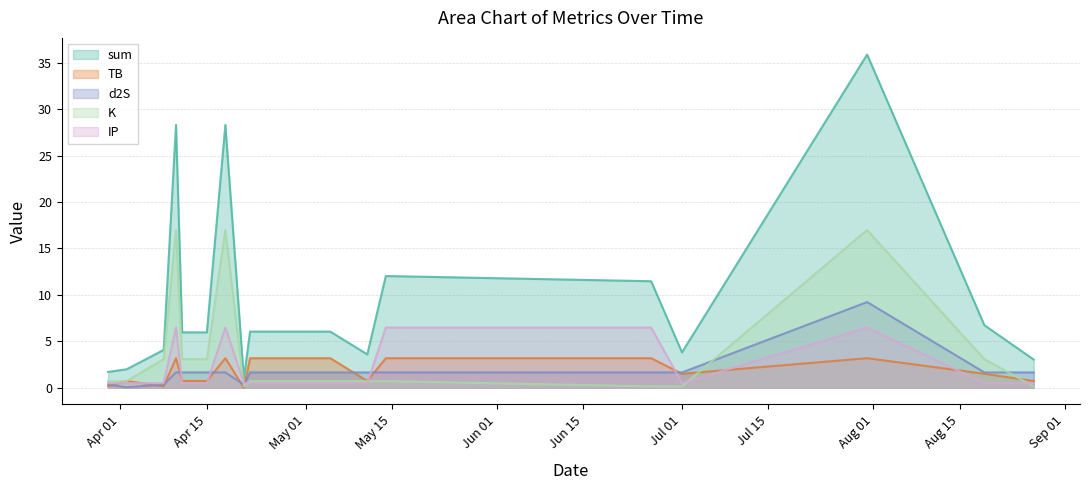

At which label does TB reach its peak?

2023-04-10